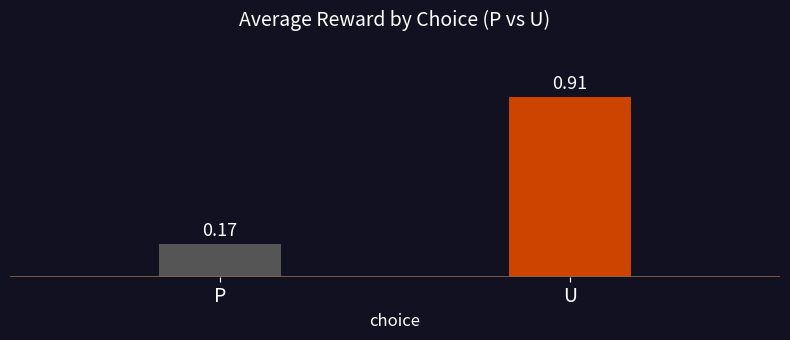

Which label corresponds to the largest value in the chart?

U